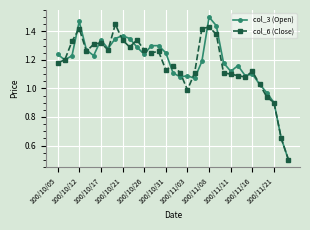

At how many categories does at least one series exceed 0?

33